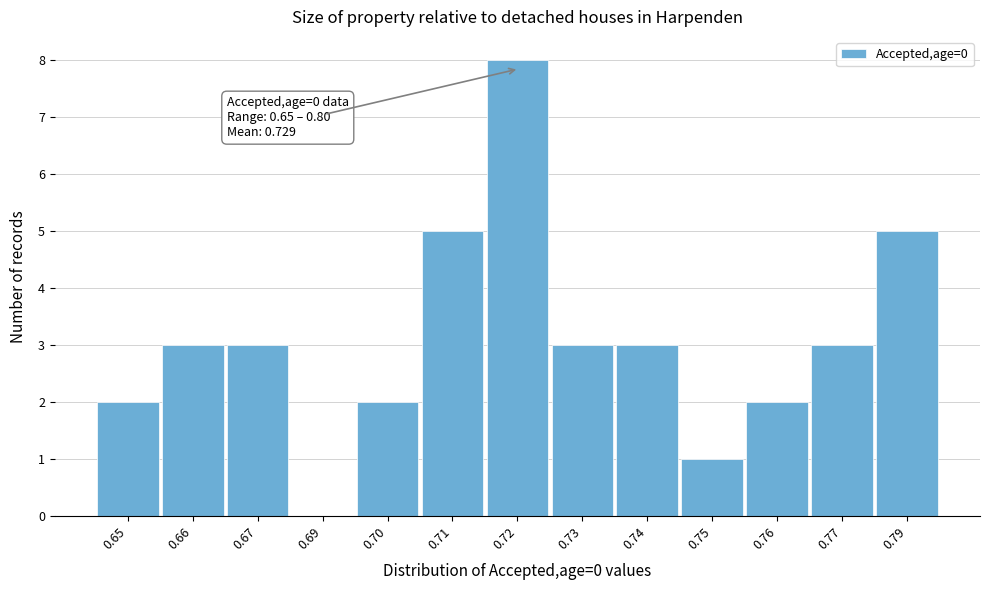

Reading left to right, list all the values displayed in this chart.

0.65=2	0.66=3	0.67=3	0.69=0	0.70=2	0.71=5	0.72=8	0.73=3	0.74=3	0.75=1	0.76=2	0.77=3	0.79=5